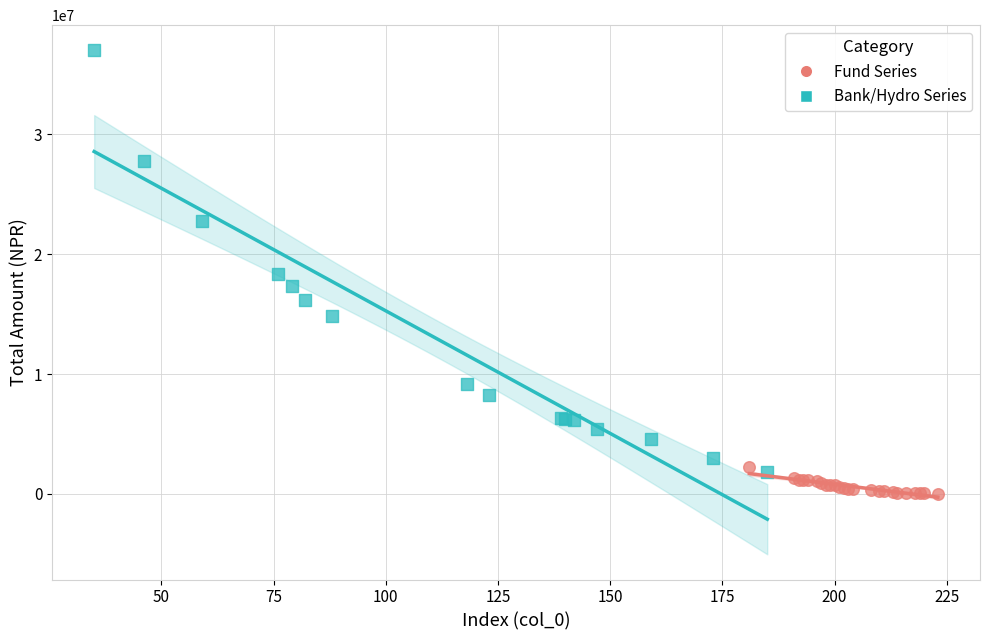

Which series has the widest spread of Y values?

Bank/Hydro Series